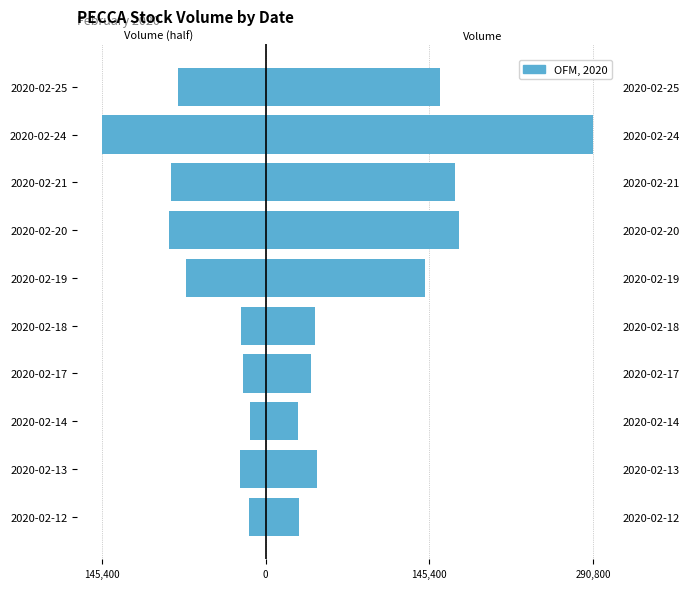

Which series has the widest spread of values?

OFM, 2020